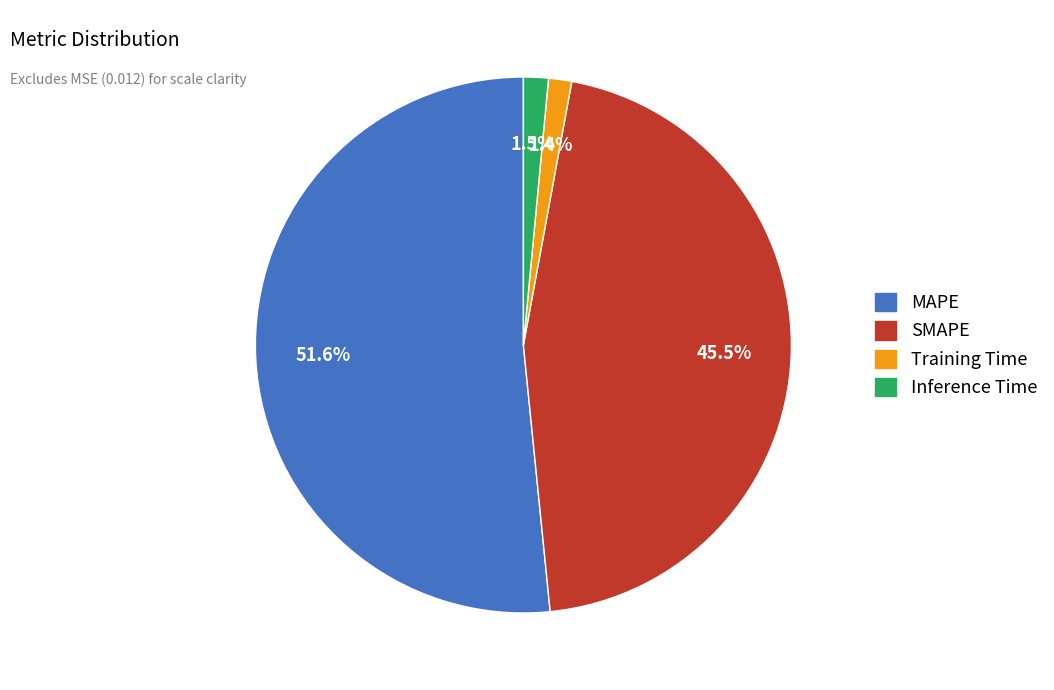

Does SMAPE account for over 50% of the chart?

No